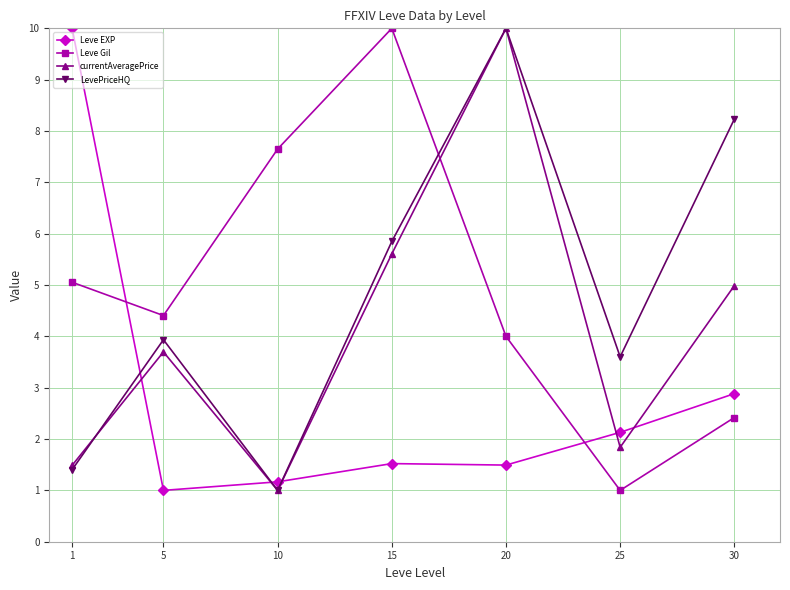

At which category does currentAveragePrice reach its first local valley?

10